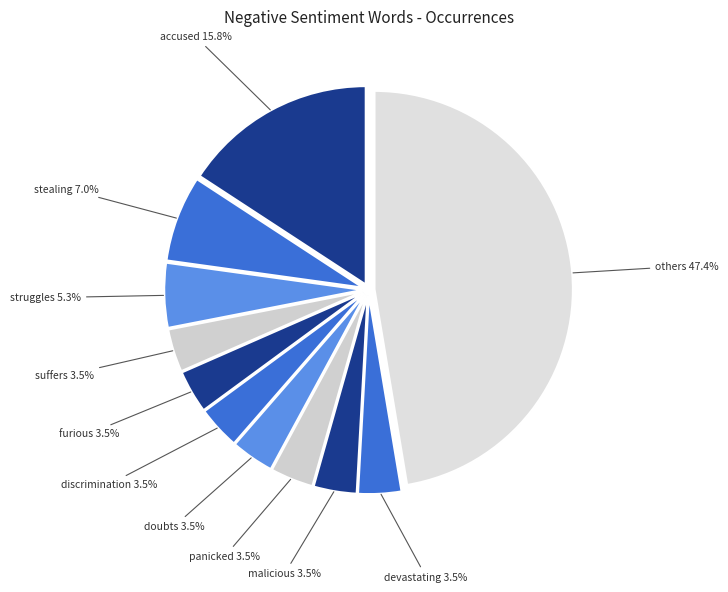

How many segments does this pie chart have?

11